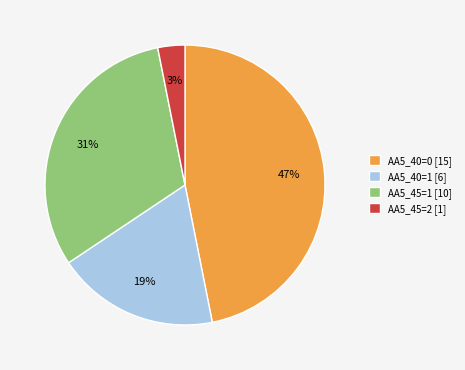

To the nearest percent, what portion does AA5_40=0 [15] represent?

47%